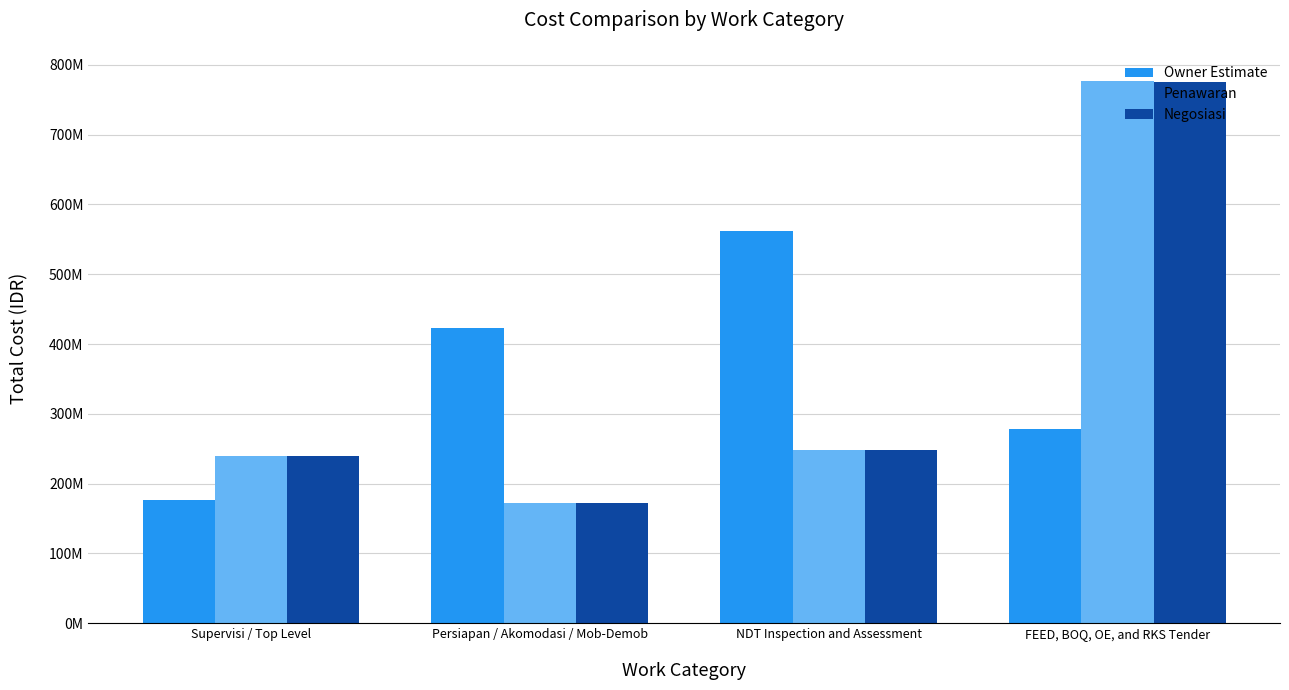

What are all the series names shown in the legend?

Owner Estimate, Penawaran, Negosiasi